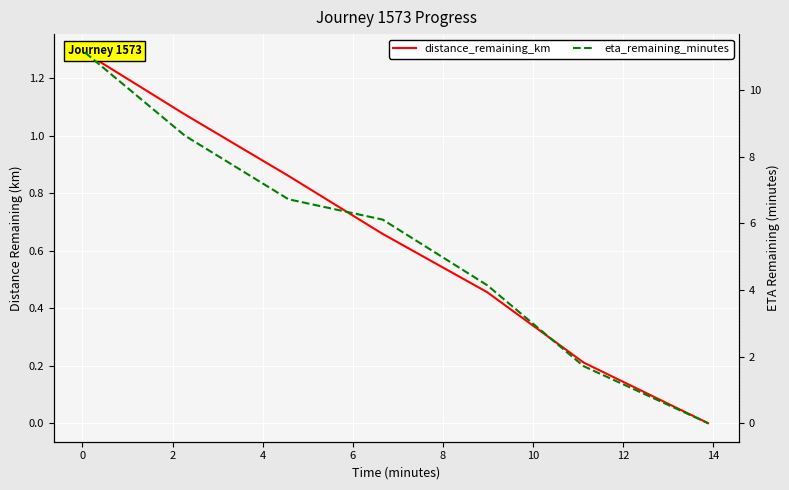

How many values in eta_remaining_minutes are above zero?

6